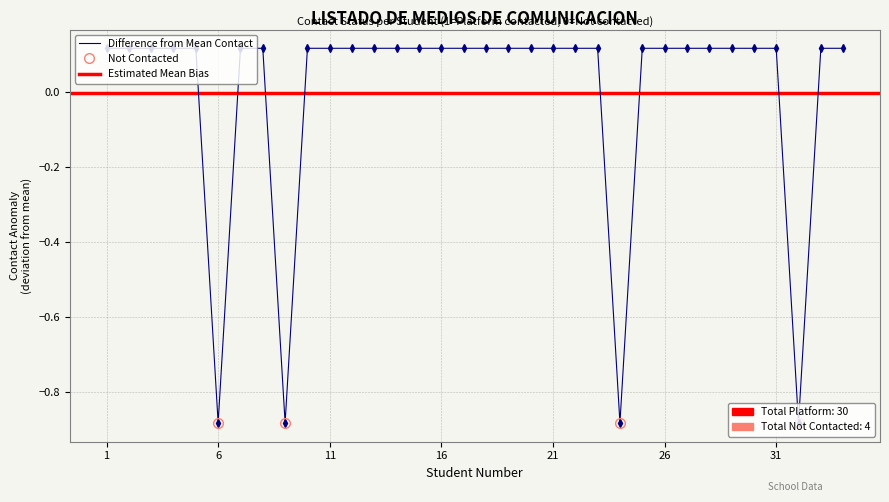

Is it true that the value at 17 is 0.0?

False